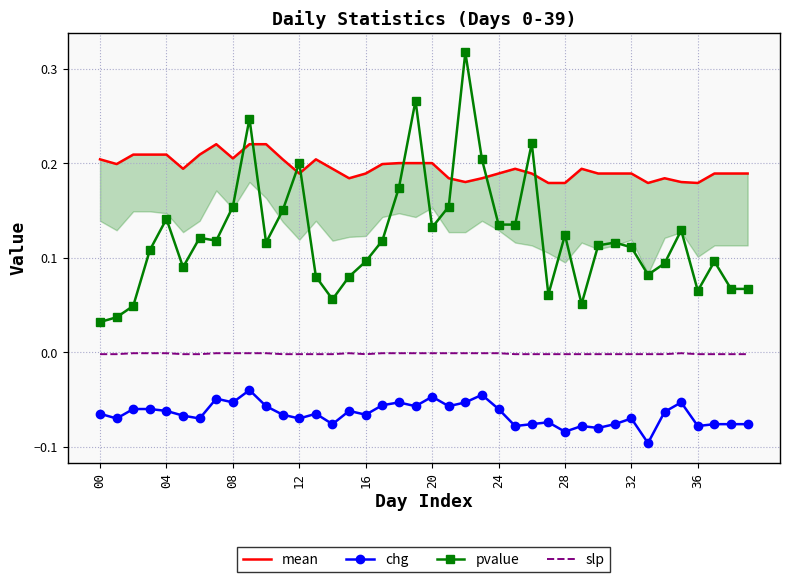

True or false: chg and slp cross at least once.

False